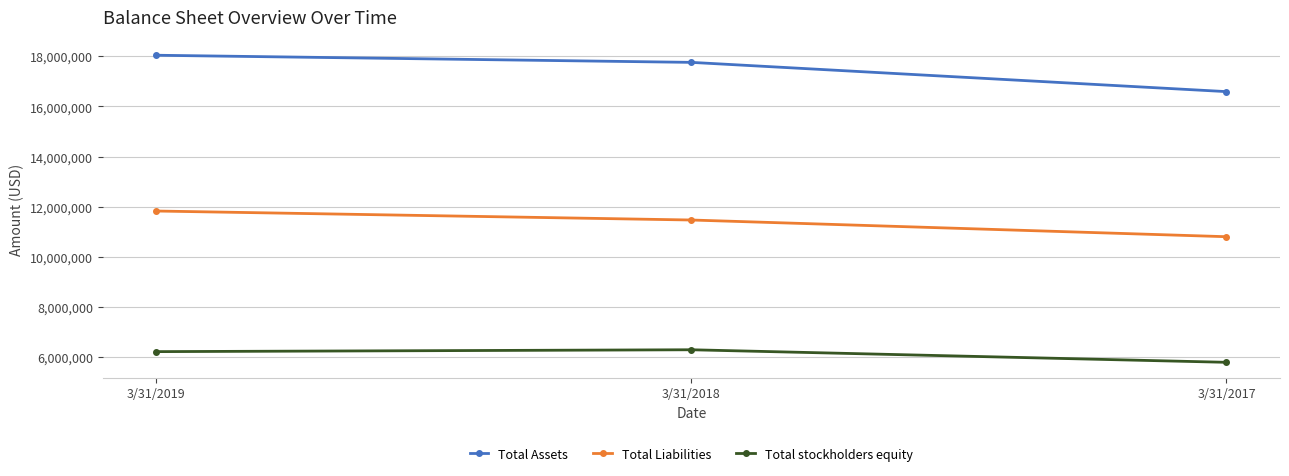

What are all the series names shown in the legend?

Total Assets, Total Liabilities, Total stockholders equity